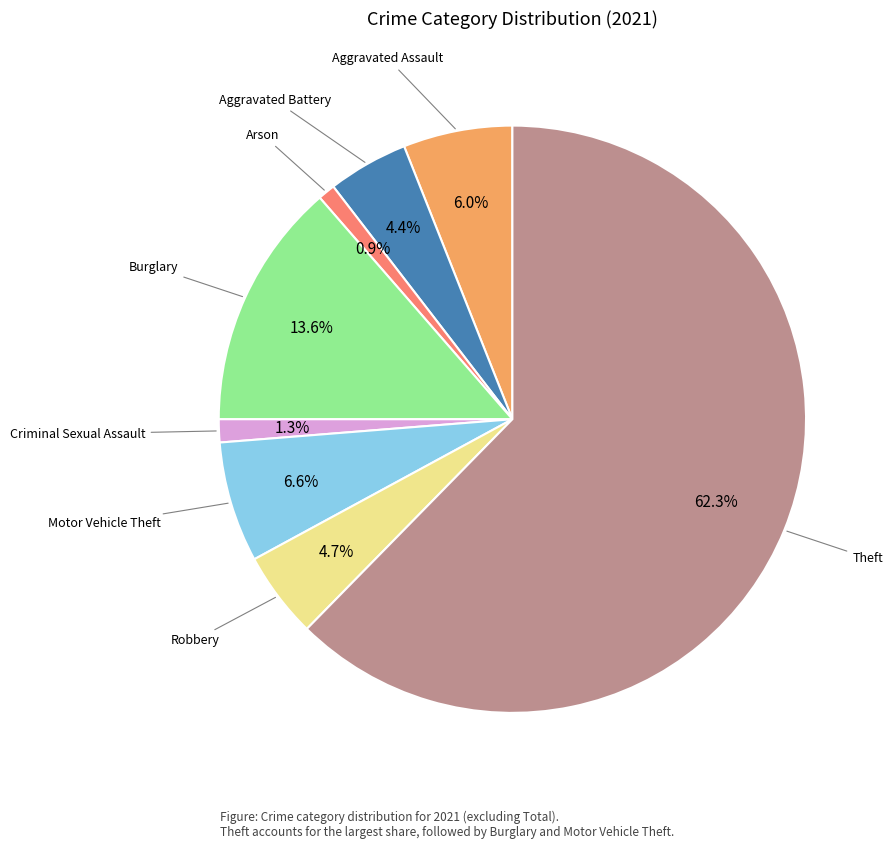

Does any single category account for the majority?

Yes